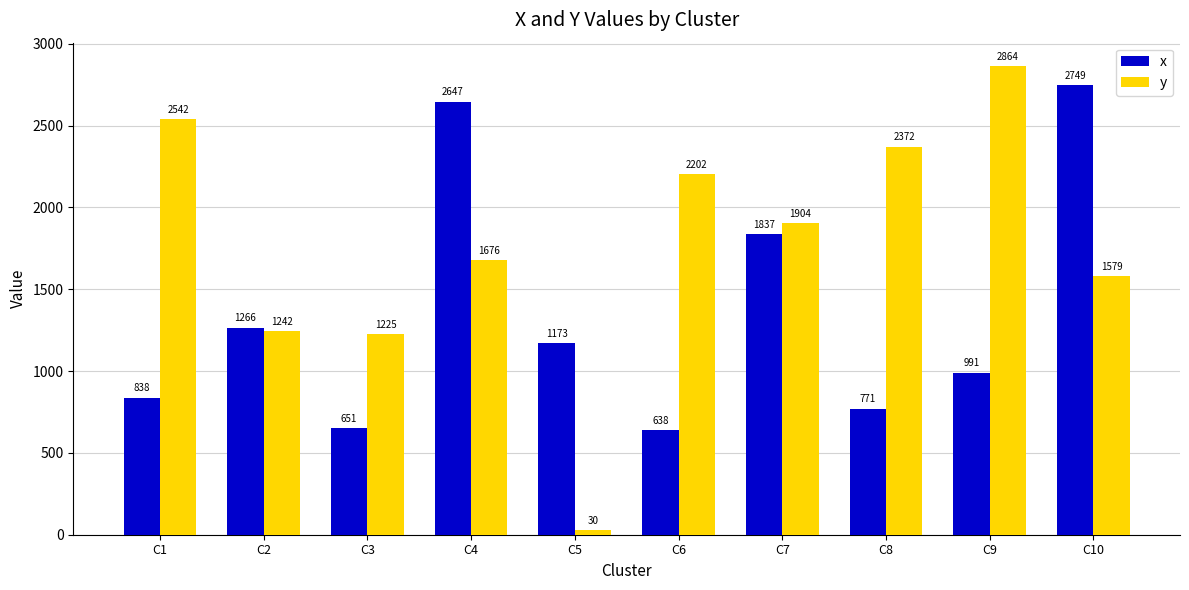

Reading left to right, list all the values displayed in this chart.

x: C1=838	C2=1266	C3=651	C4=2647	C5=1173	C6=638	C7=1837	C8=771	C9=991	C10=2749
y: C1=2542	C2=1242	C3=1225	C4=1676	C5=30	C6=2202	C7=1904	C8=2372	C9=2864	C10=1579